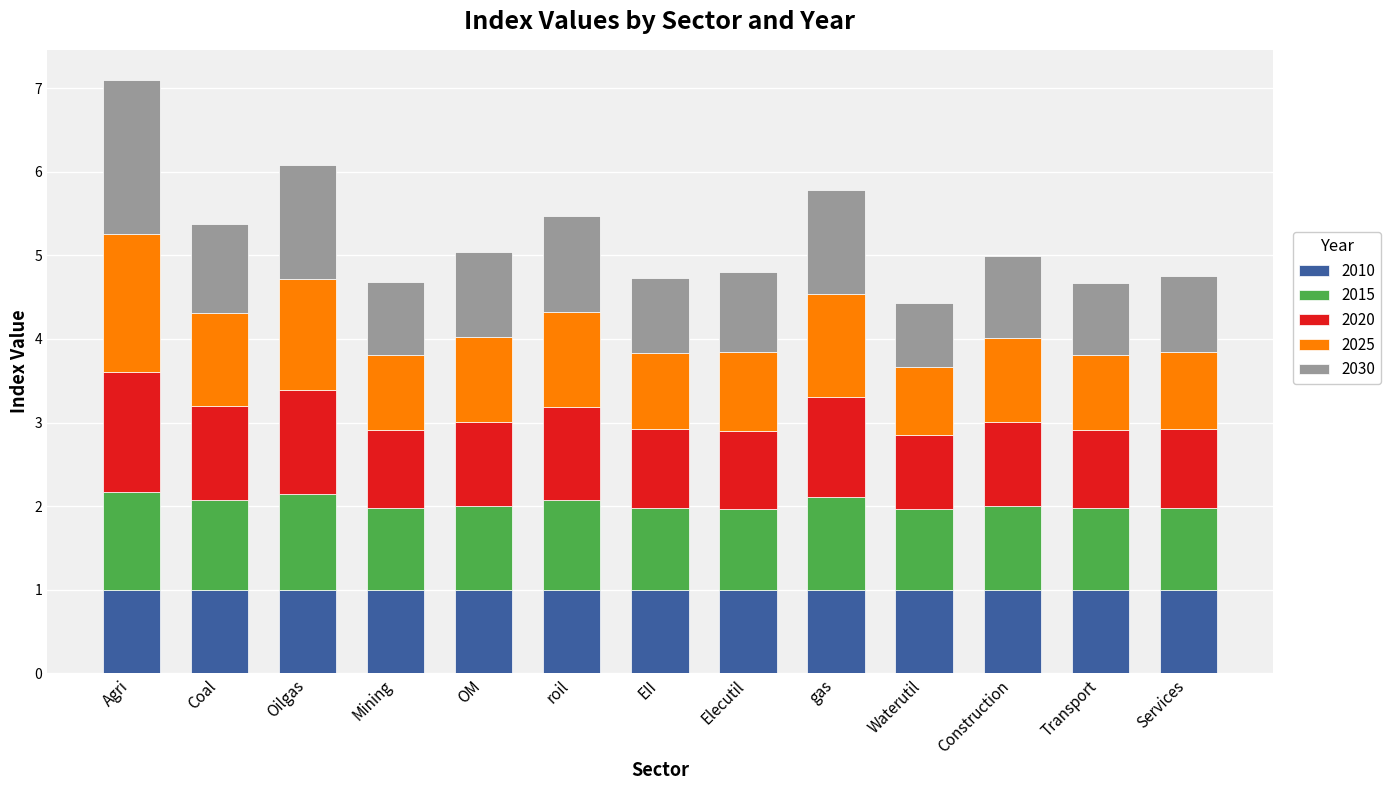

Count the number of data series in this chart.

5